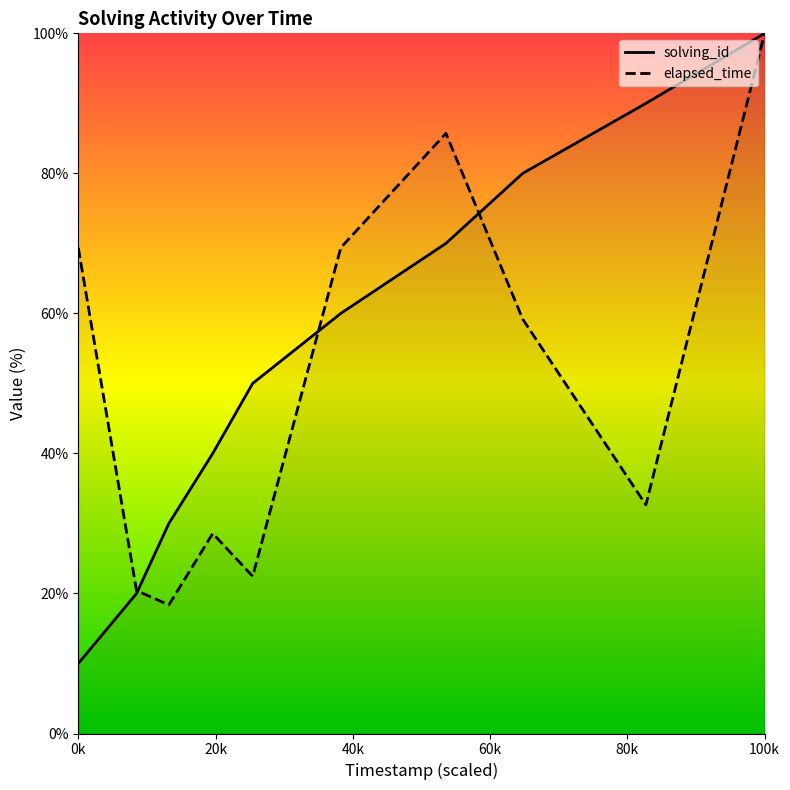

The elapsed_time series shows 69.4 at 0k. True or false?

True